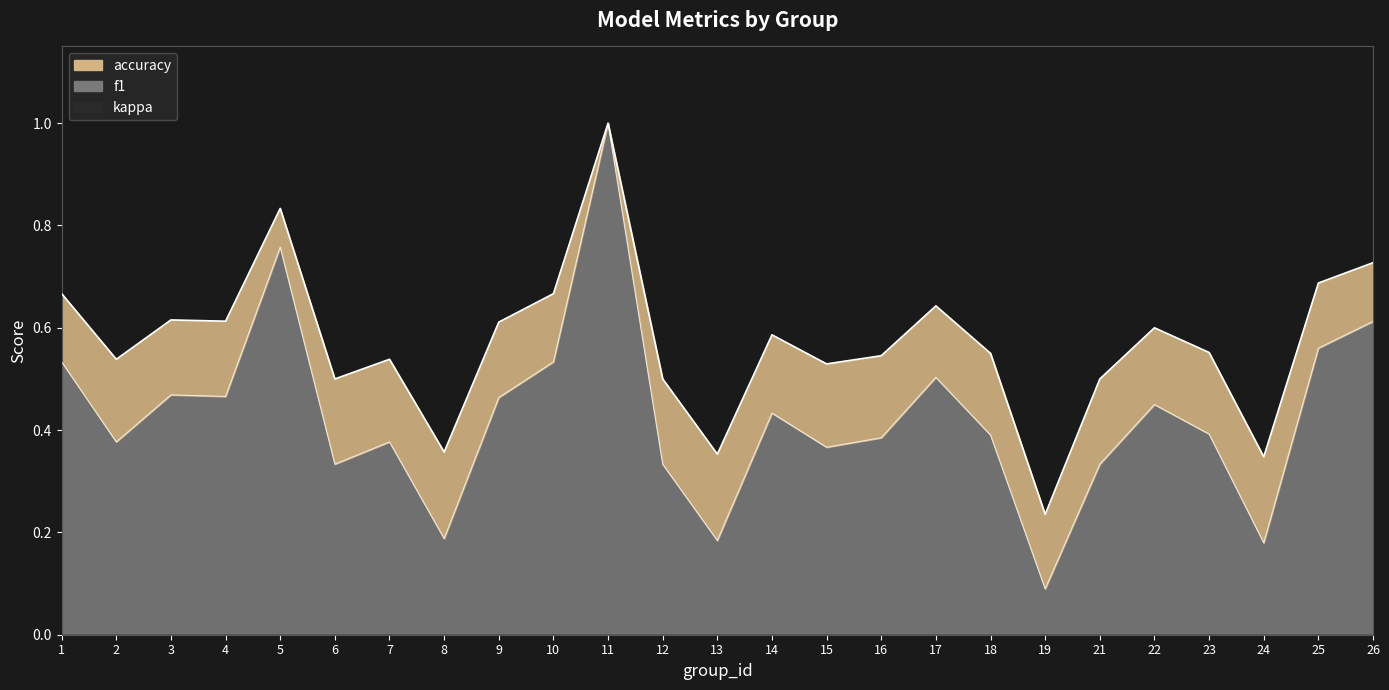

List the labels in order of accuracy value, largest first.

11, 5, 26, 25, 1, 10, 17, 3, 4, 9, 22, 14, 23, 18, 16, 2, 7, 15, 6, 12, 21, 8, 13, 24, 19